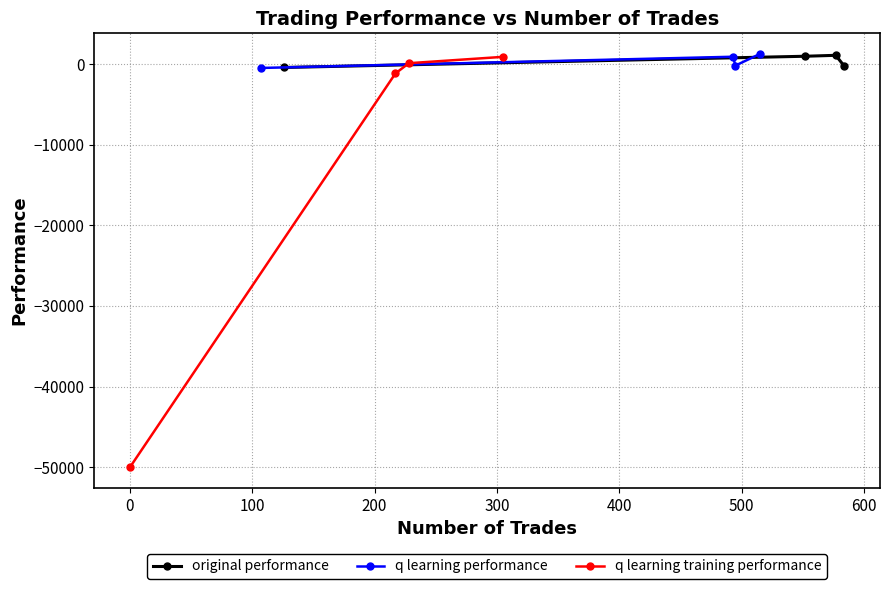

How many intersections are there between q learning performance and original performance?

1